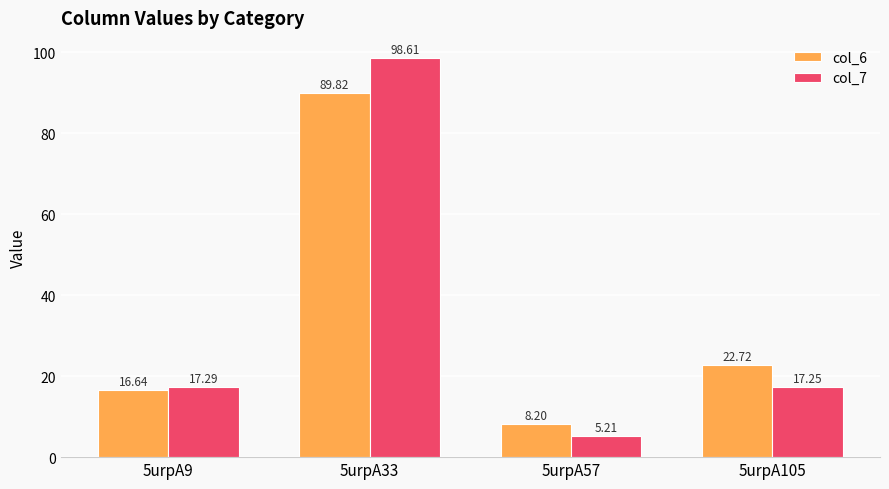

List the series in order of their peak value, lowest first.

col_6, col_7